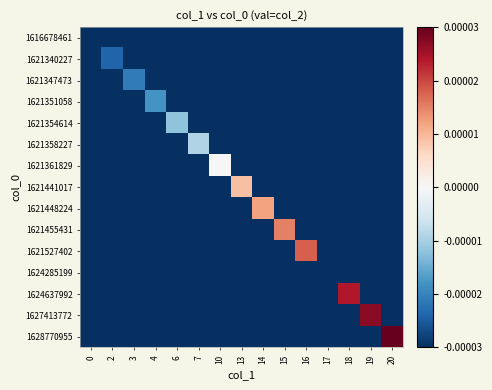

Which series has the largest total across all categories?

1628770955